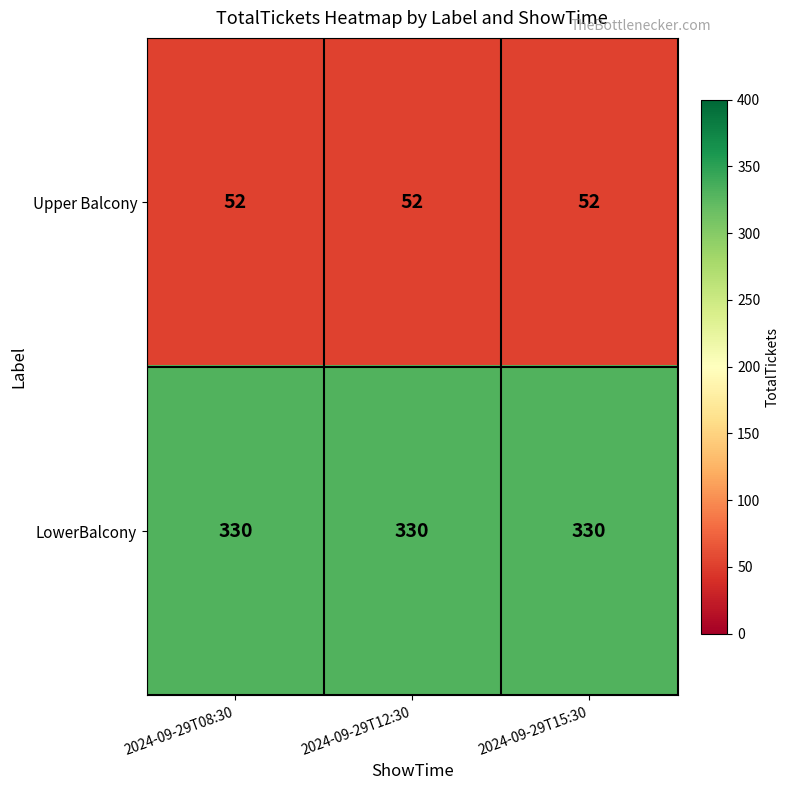

Is it true that LowerBalcony equals 330 at 2024-09-29T12:30?

True